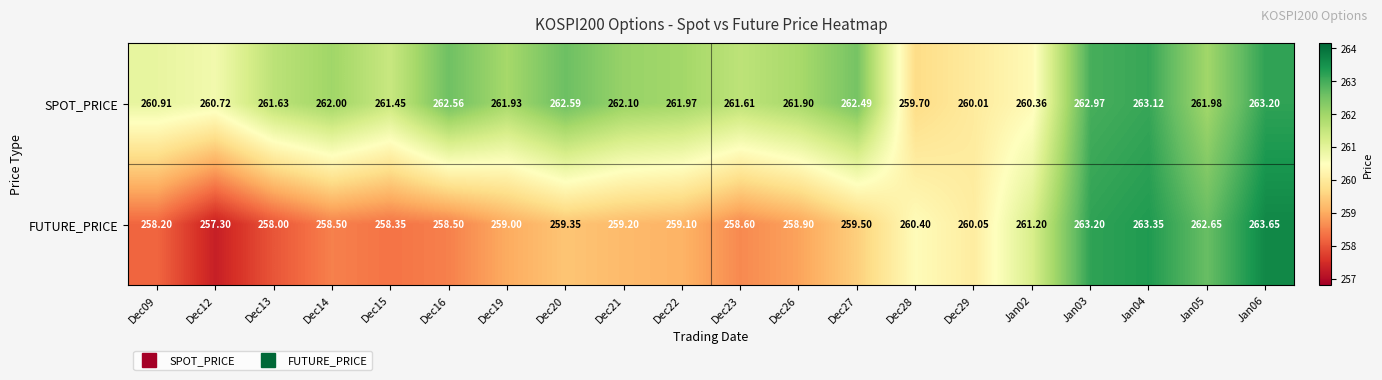

Rank the series at Dec09 from highest to lowest value.

SPOT_PRICE, FUTURE_PRICE